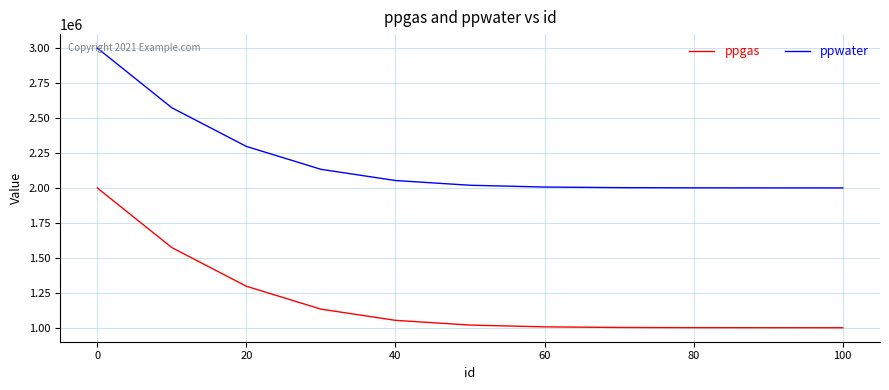

Which series has the largest total across all categories?

ppwater